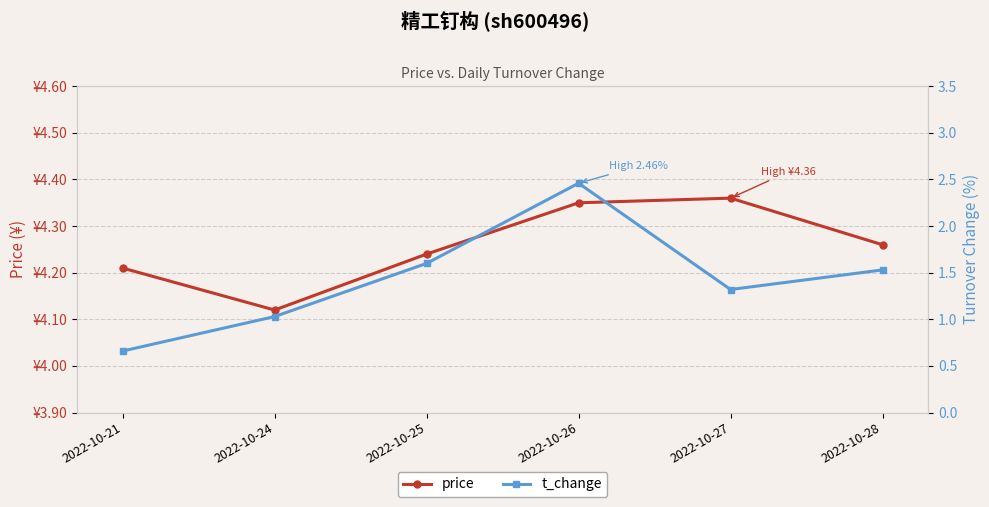

In price, how many points are higher than both neighbors (excluding endpoints)?

1